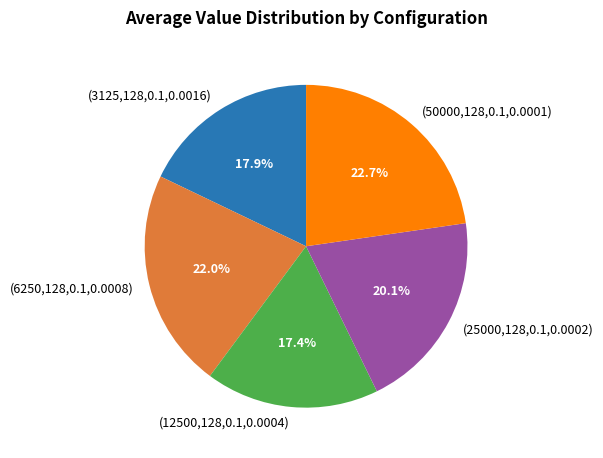

To the nearest percent, what is the difference between the largest and smallest slice percentages?

5%